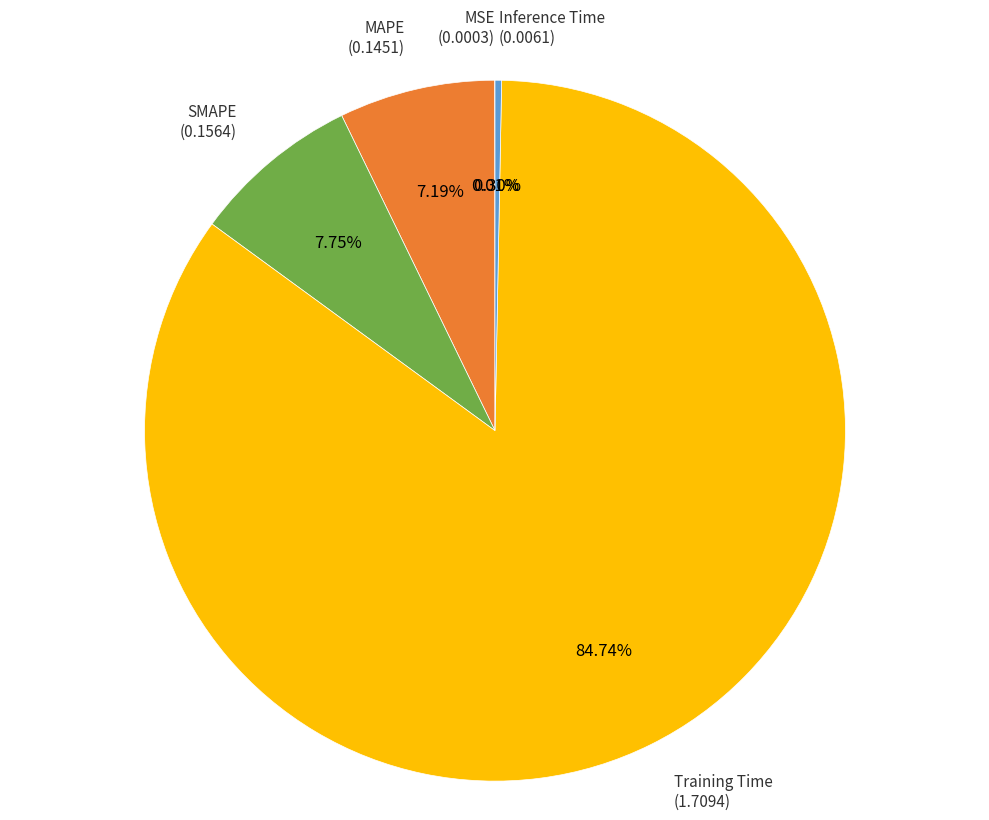

Is there any slice that represents more than half of the pie?

Yes